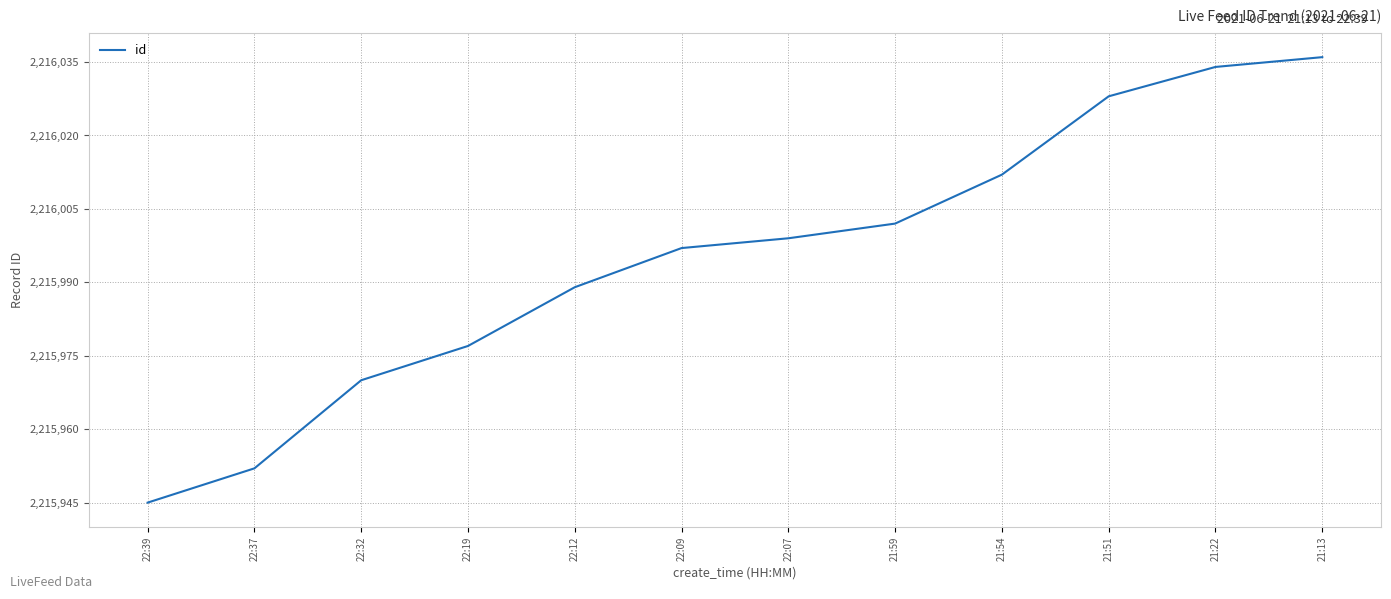

Which category has the highest value across all series?

21:13